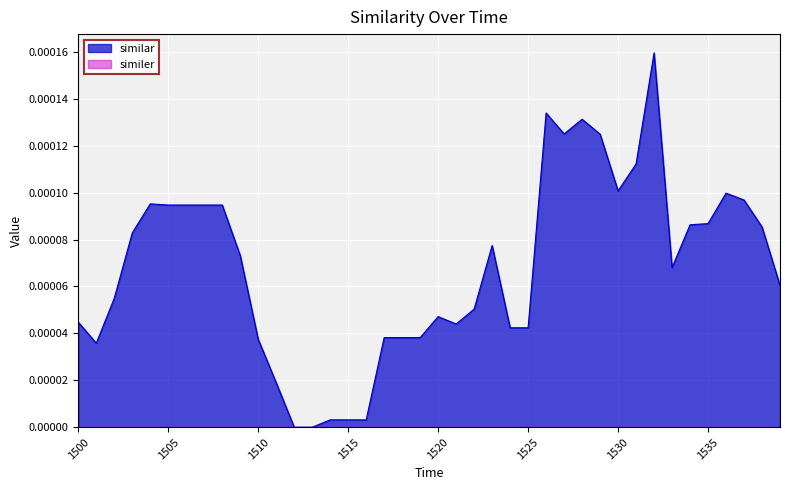

At which label is the value closest to 0?

1512